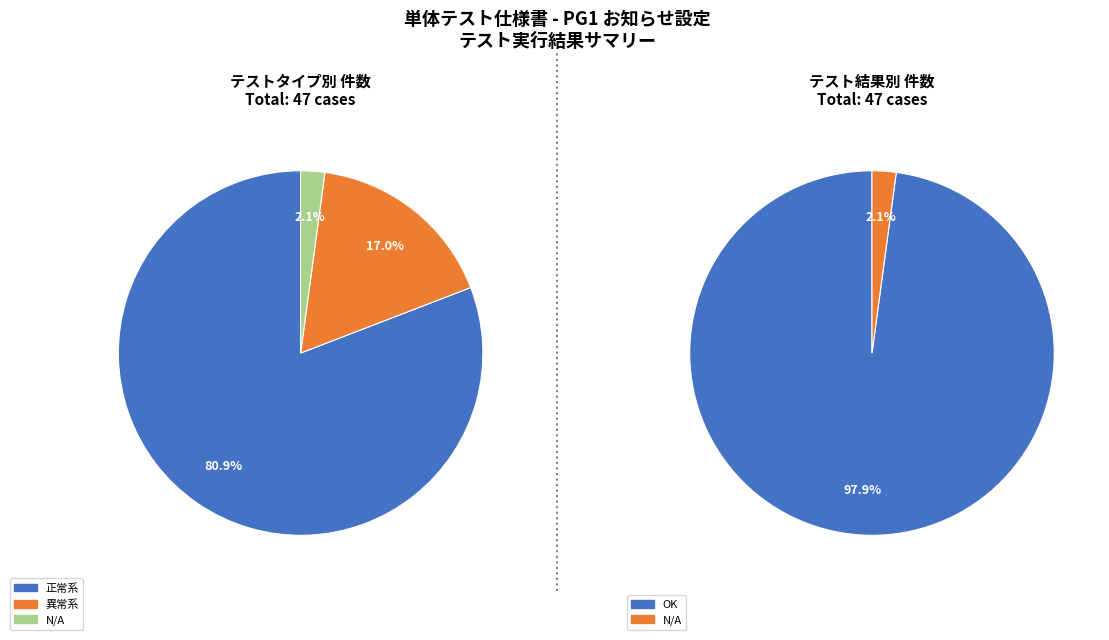

What is the smallest slice in the pie chart?

N/A